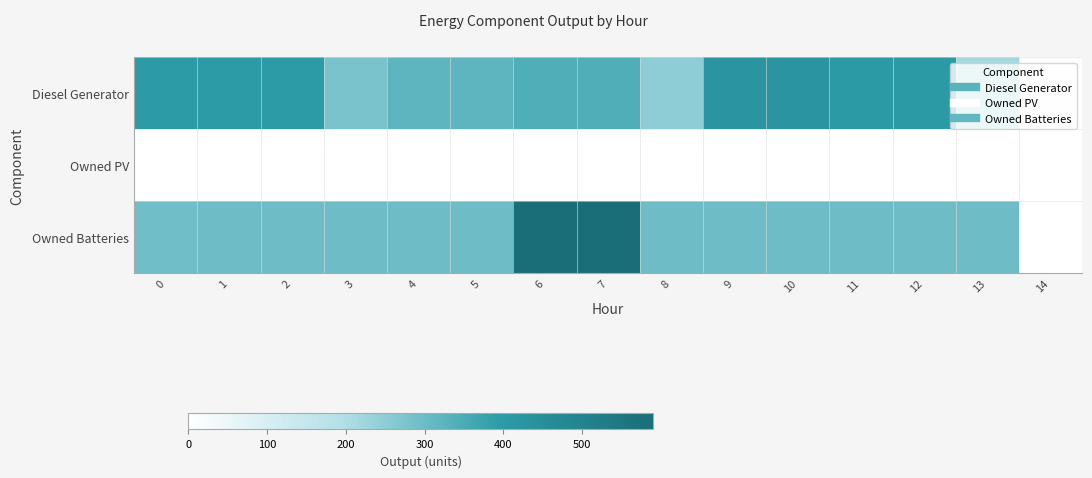

Between 5 and 10, which series saw the biggest shift?

Diesel Generator